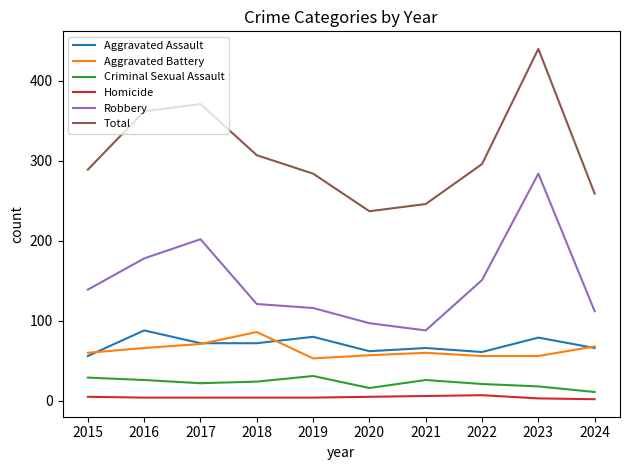

True or false: Aggravated Battery and Homicide intersect in this chart.

False